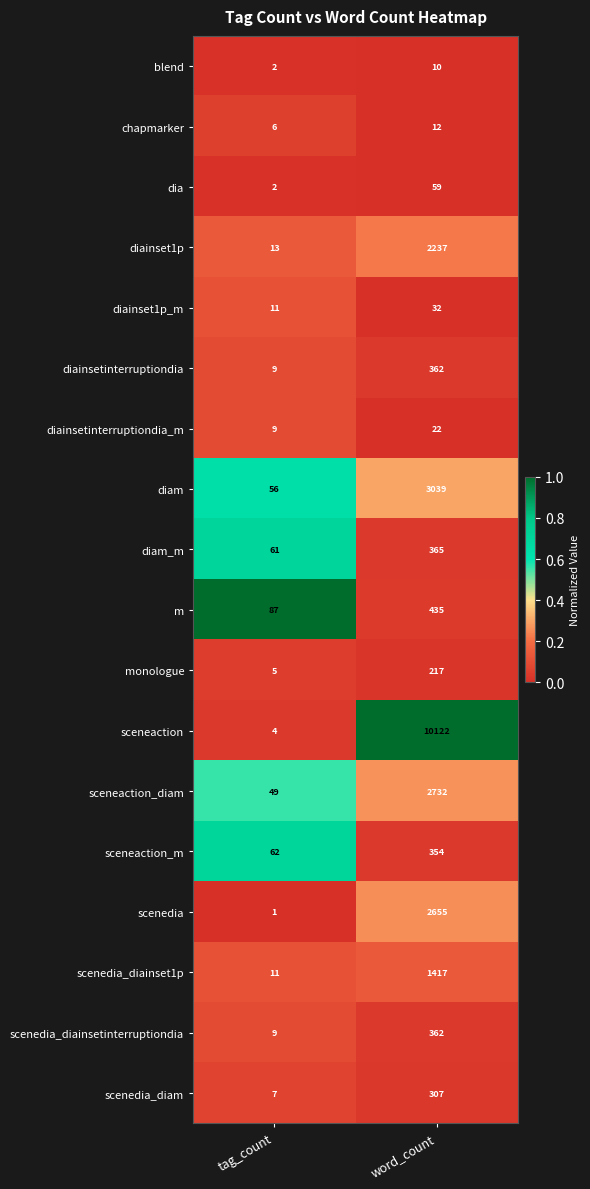

Which series has the largest total across all categories?

sceneaction